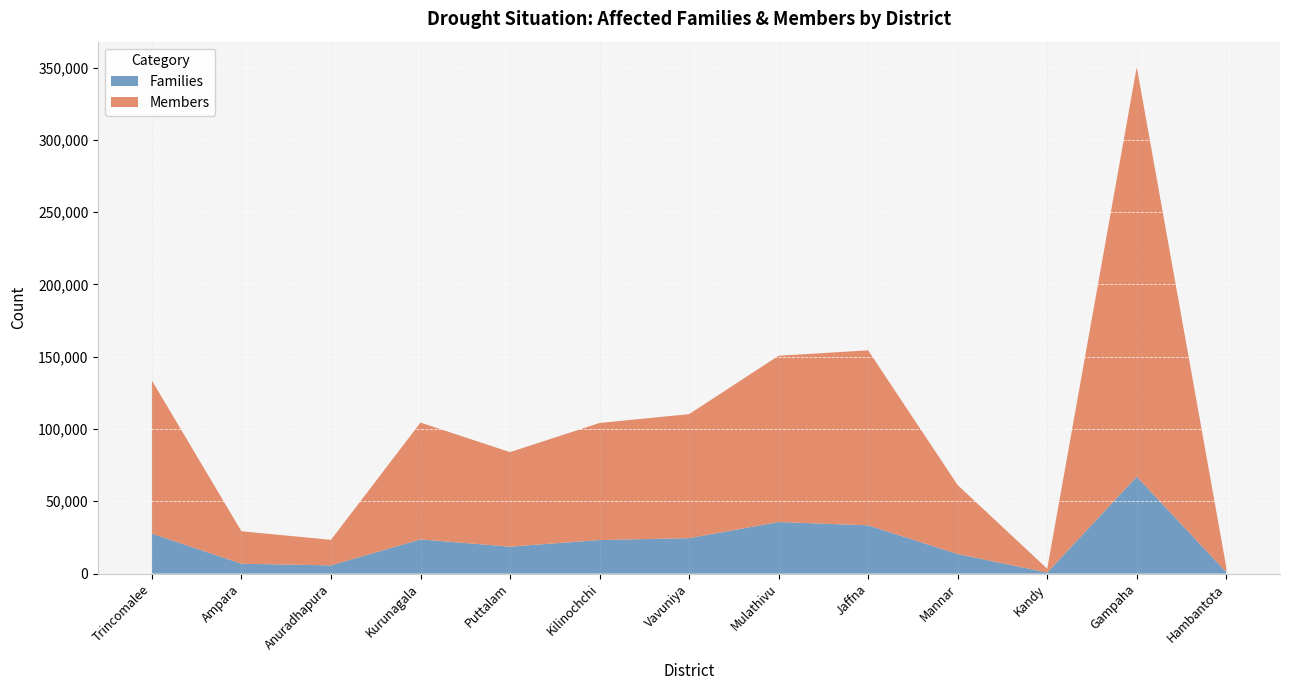

Reading right to left, extract all data points from this chart.

Families: 1001	67013	743	13499	33359	35670	24507	23206	18616	23622	5666	6815	27646
Members: 3438	283393	2609	47710	121049	115020	85771	80973	65386	80835	17681	22443	105847